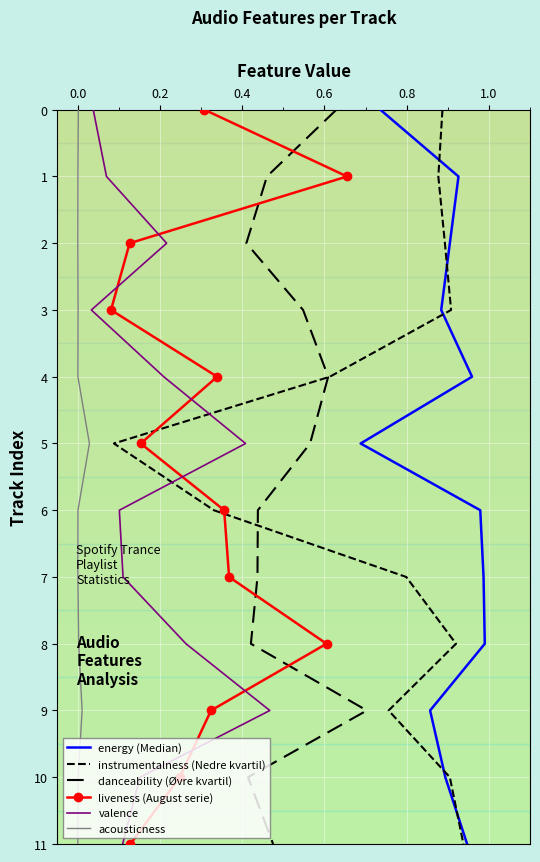

How many positive values does the liveness (August serie) series have?

11